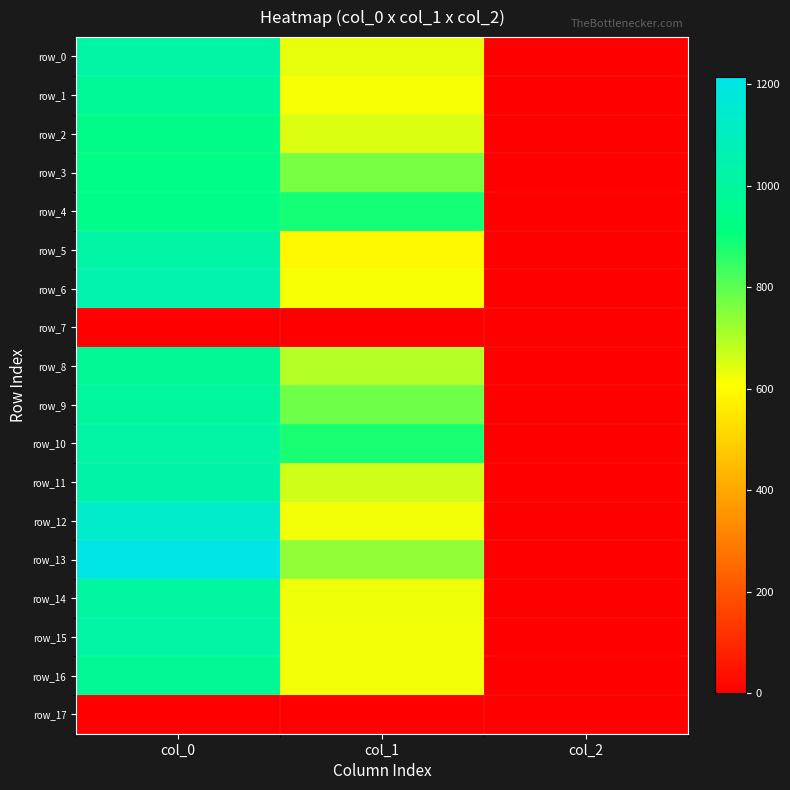

Is it true that row_9 equals 350.0 at col_0?

False